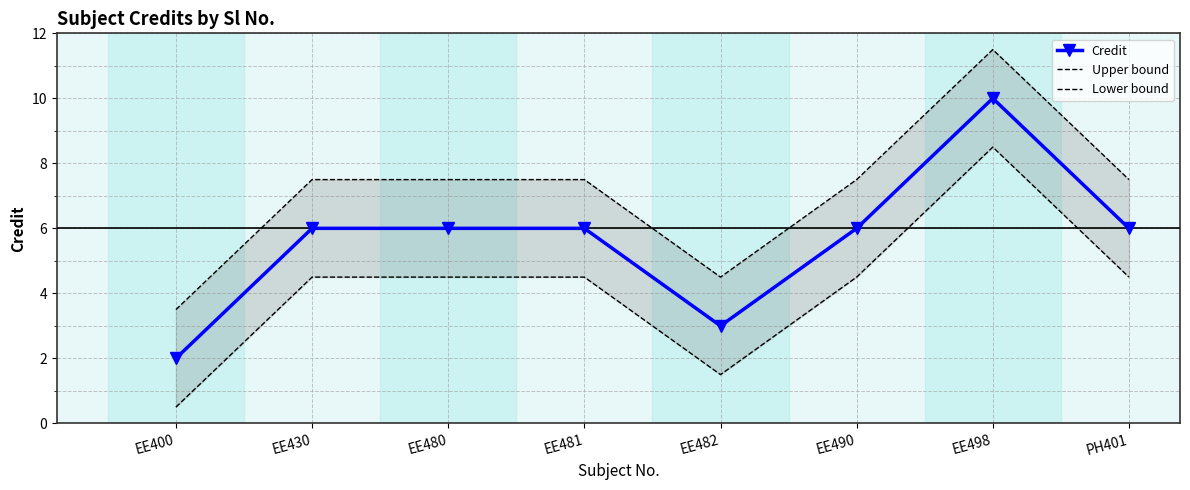

At which category is the sum across all series the highest?

EE498